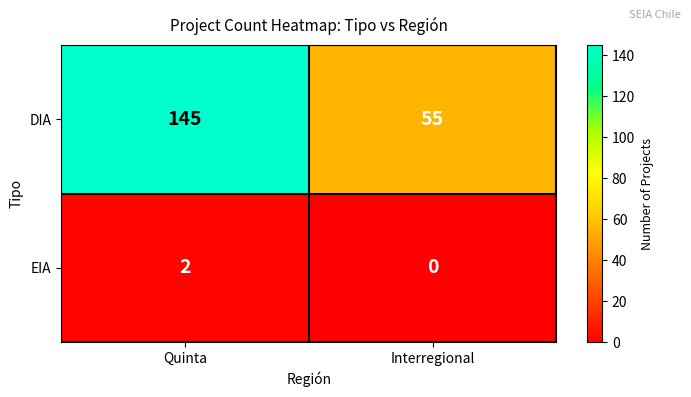

True or false: EIA has a value of 1 at Quinta.

False